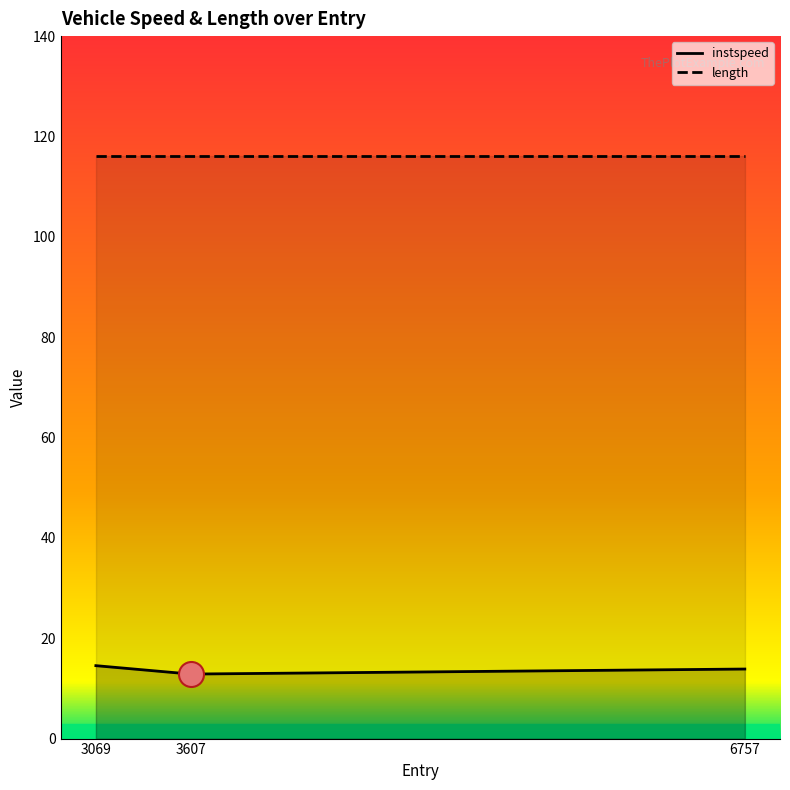

What is the label of the 2nd point from the right?

3607.0